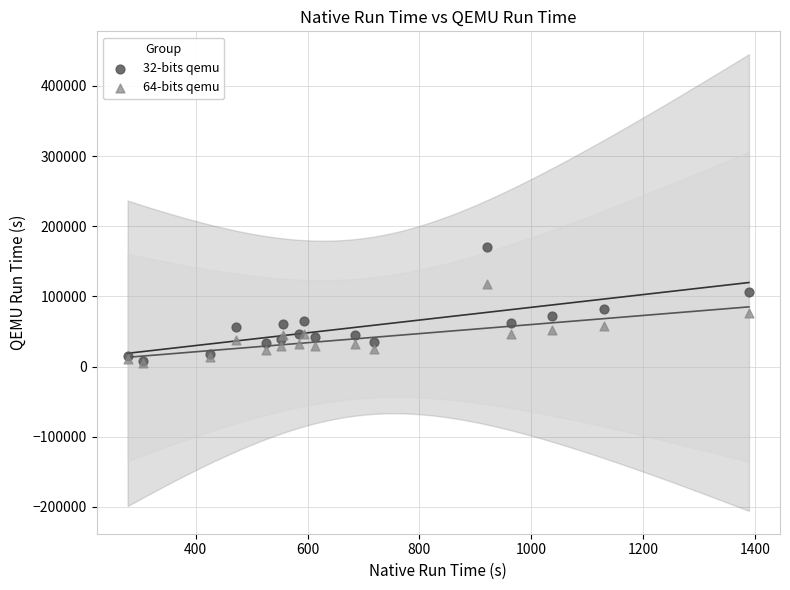

Which series reaches the maximum Y coordinate?

32-bits qemu